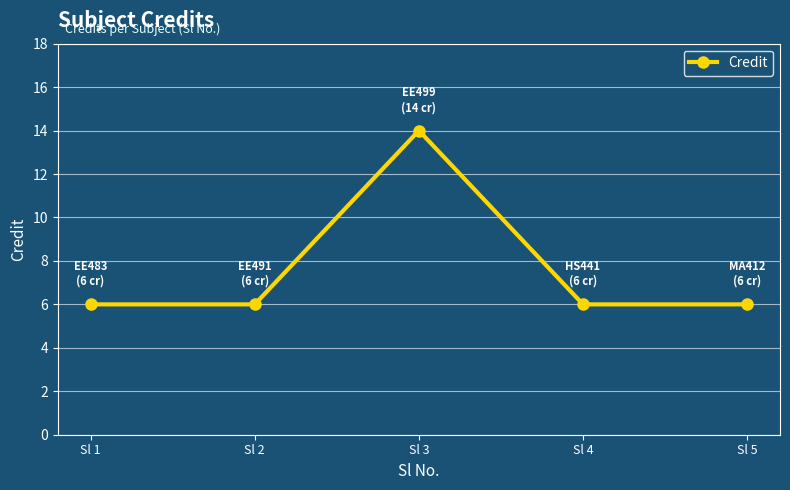

What is the difference between the maximum and second lowest values?

8